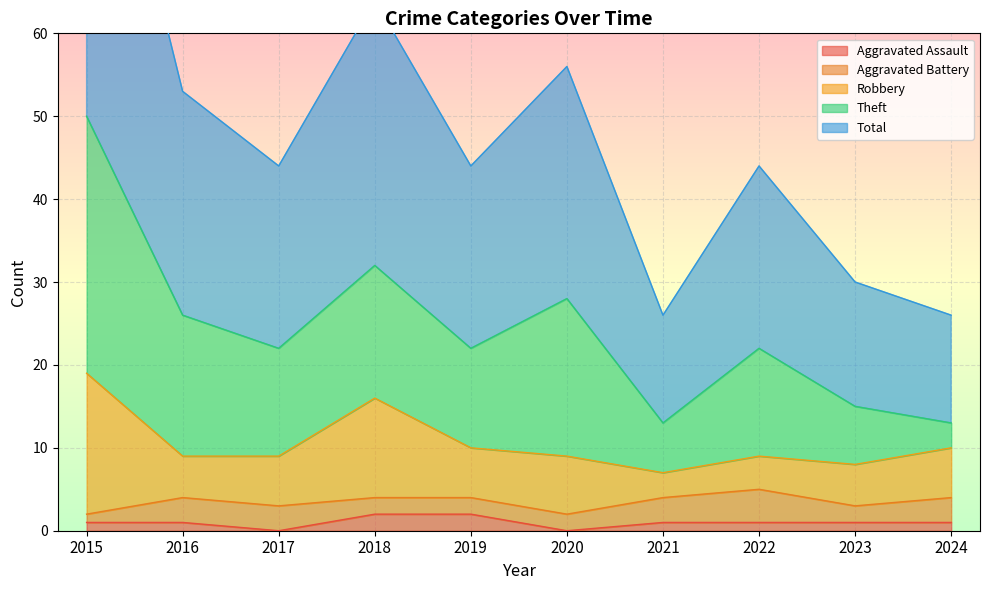

How many data points in Robbery are less than 6?

4